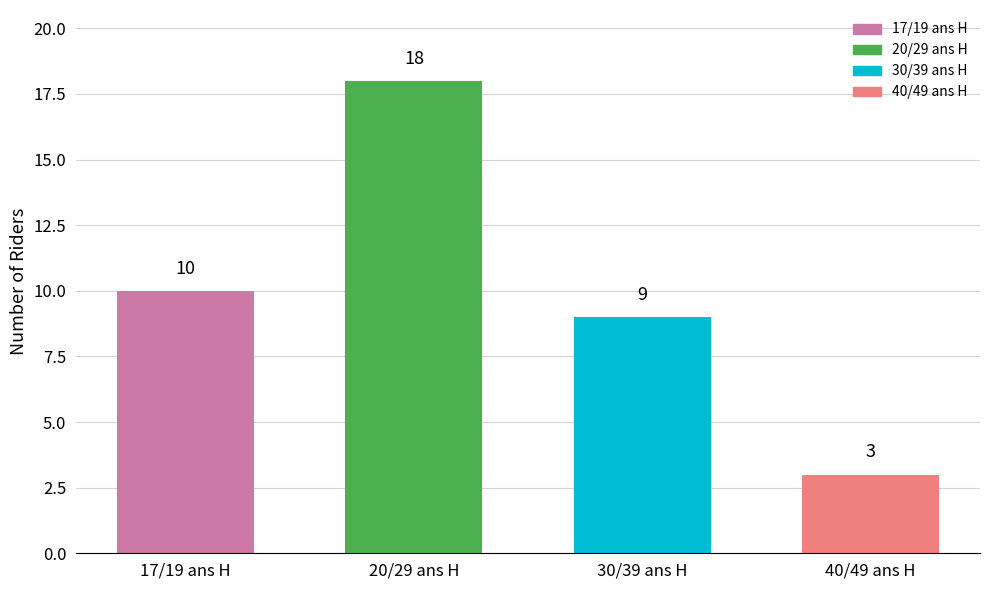

What is the value of the 1st bar from the left?

10